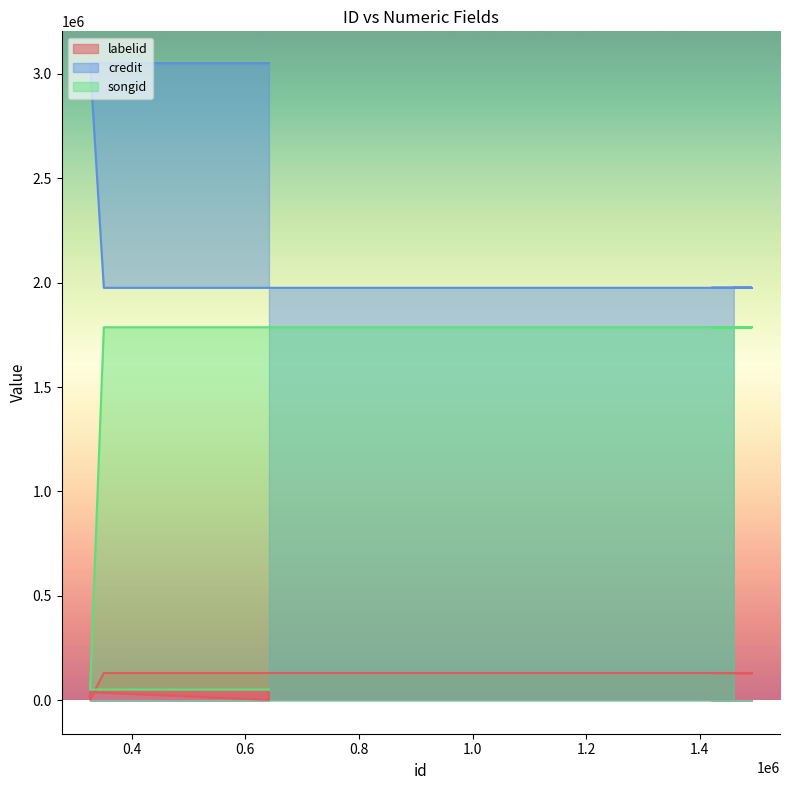

Count the number of data series in this chart.

3